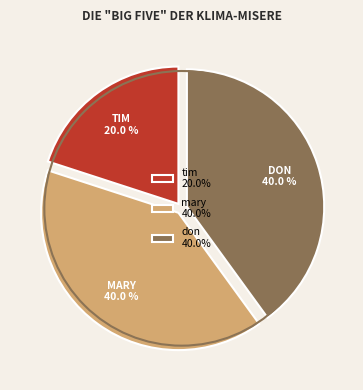

Combined, do don 40.0% and mary 40.0% account for over 50%?

Yes